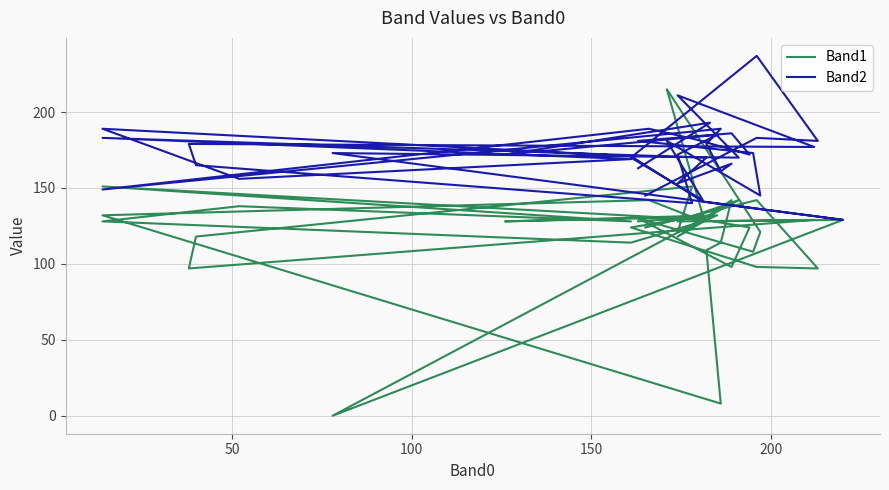

What is the difference between the maximum and minimum values in the Band2 series?

108